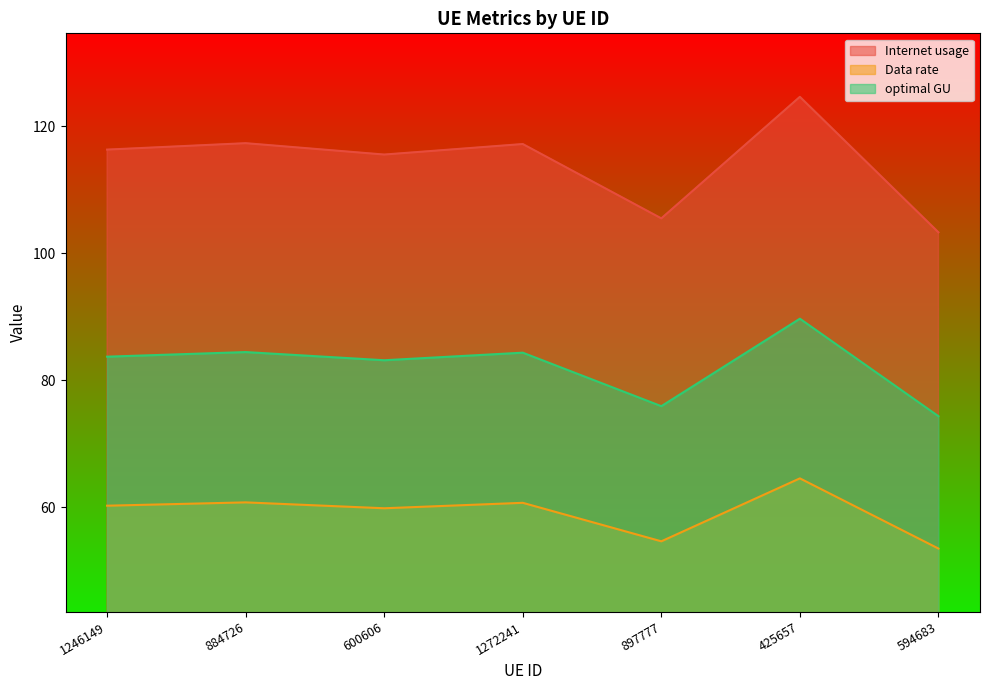

At which label does Internet usage reach its minimum?

594683